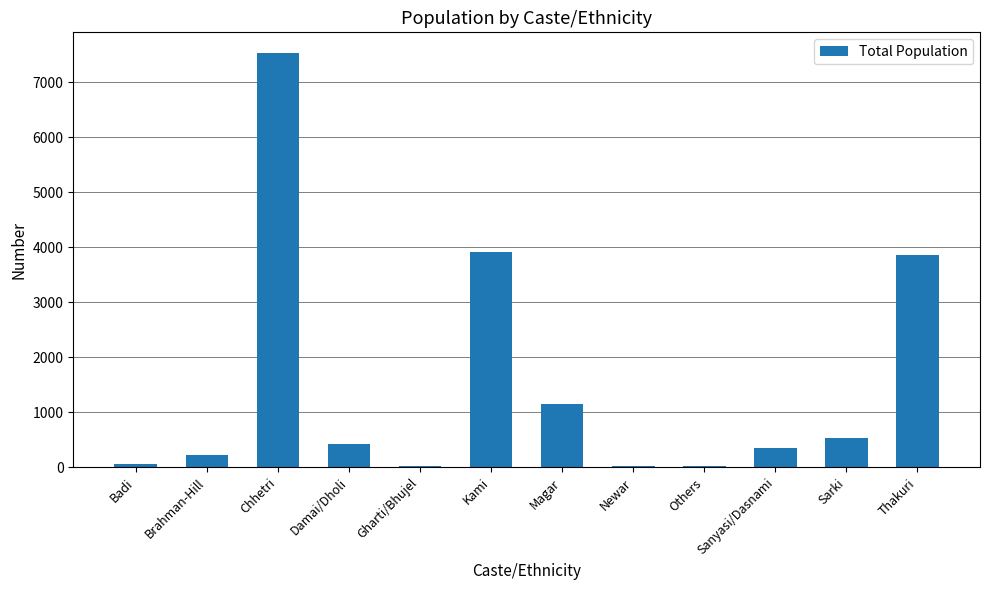

What value does the data have at Chhetri?

7536